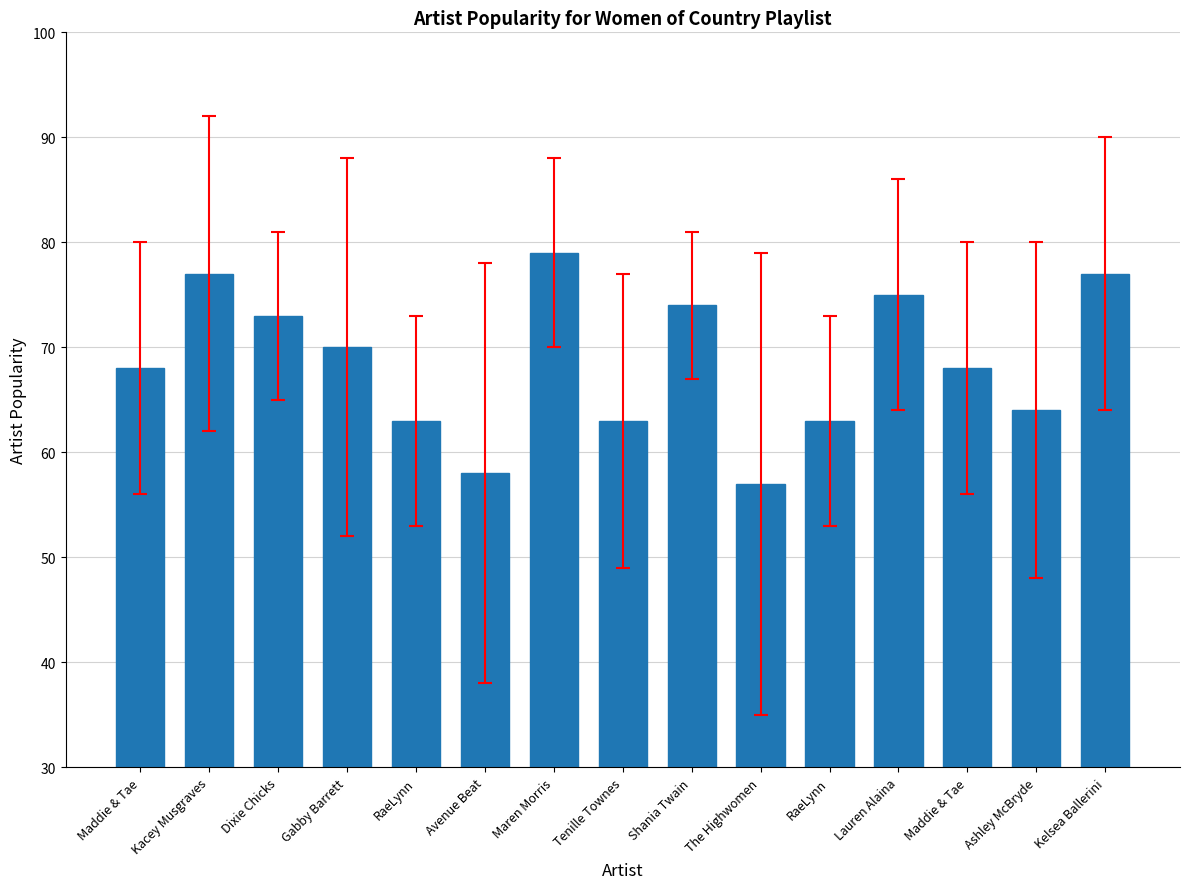

Reading right to left, transcribe all the data shown in this chart.

Kelsea Ballerini=77	Ashley McBryde=64	Maddie & Tae=68	Lauren Alaina=75	RaeLynn=63	The Highwomen=57	Shania Twain=74	Tenille Townes=63	Maren Morris=79	Avenue Beat=58	RaeLynn=63	Gabby Barrett=70	Dixie Chicks=73	Kacey Musgraves=77	Maddie & Tae=68